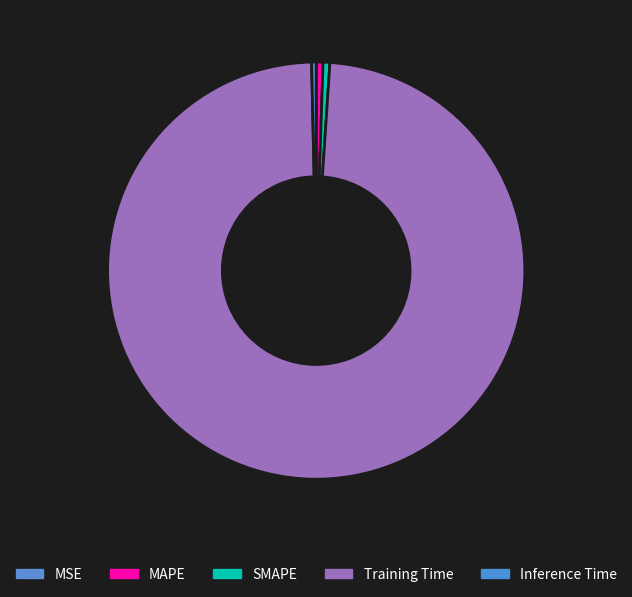

What is the total percentage of MSE and MAPE?

0.5%